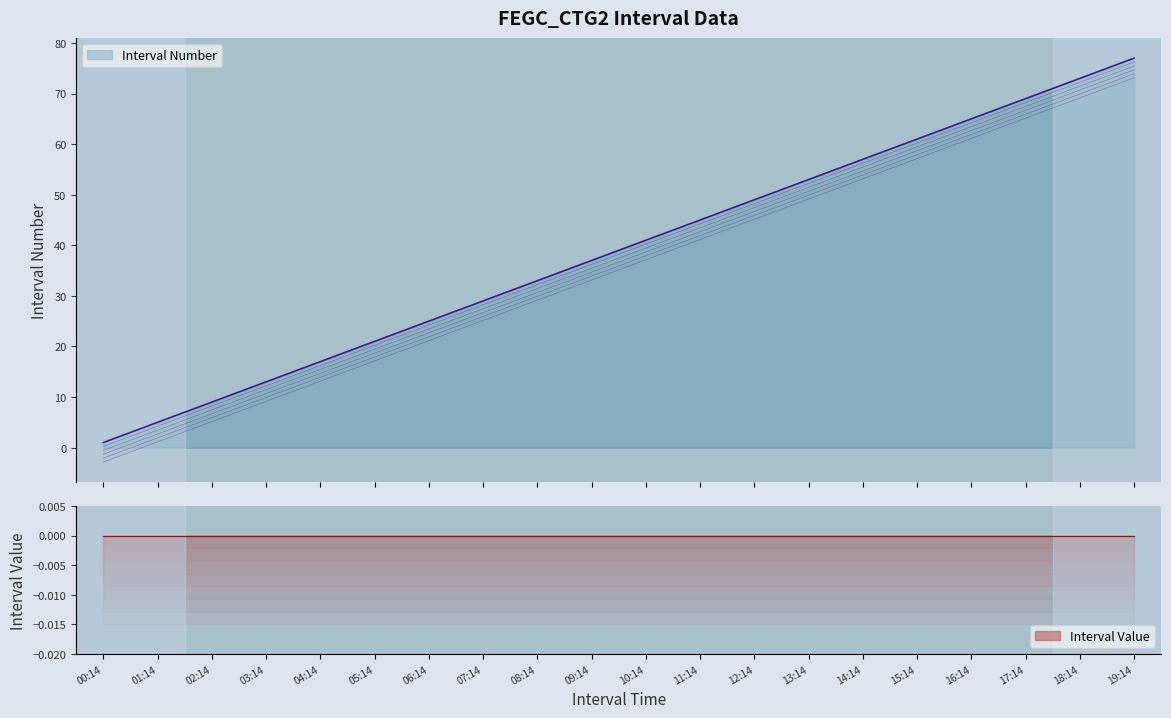

At which category does the chart reach its peak across all series?

19:14